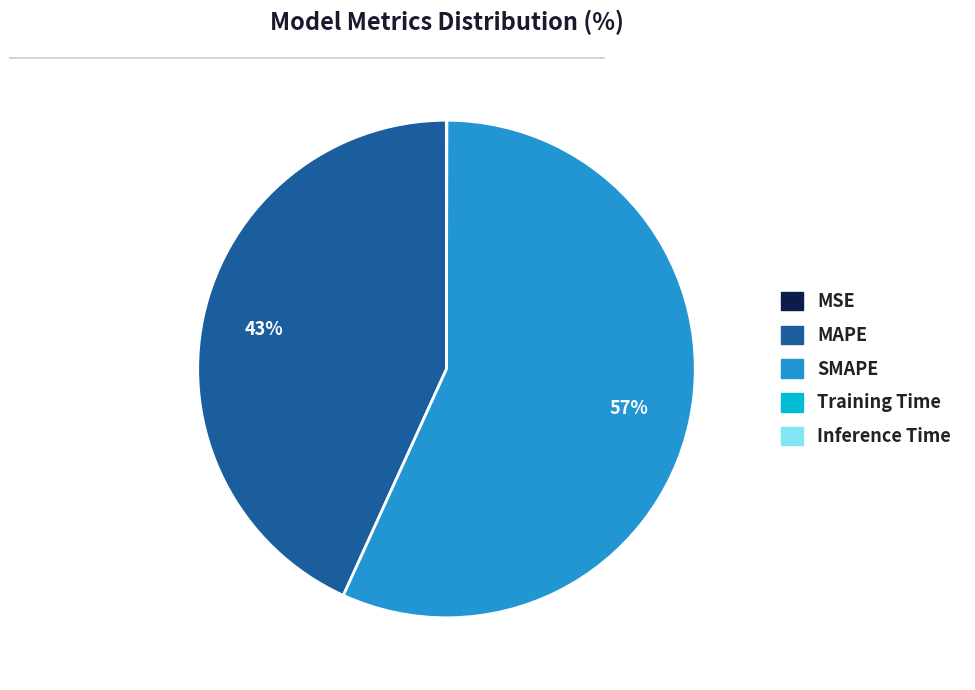

The SMAPE slice represents 57% of the pie. True or false?

True